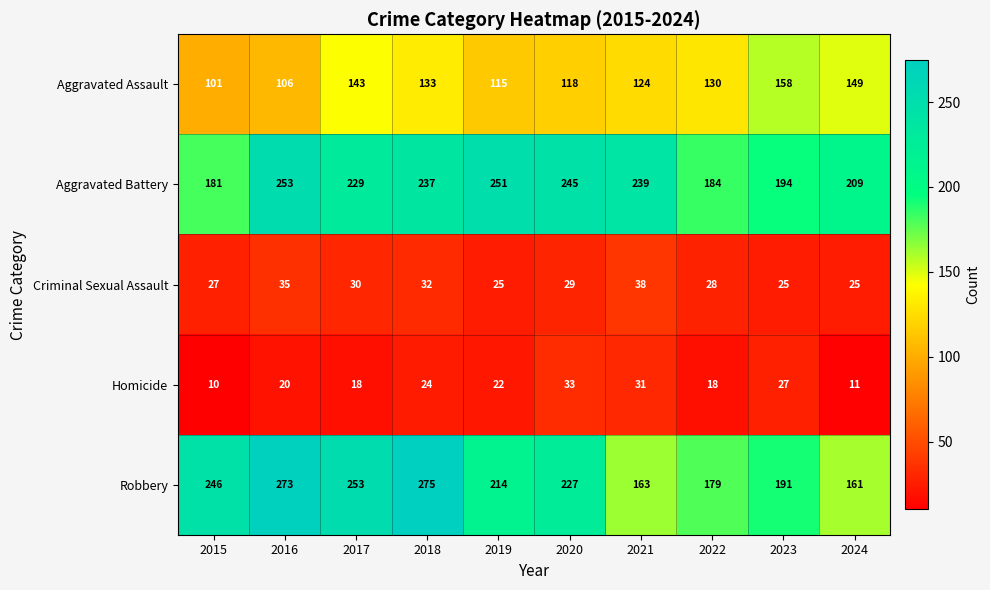

What is the sum of all Aggravated Battery values?

2222